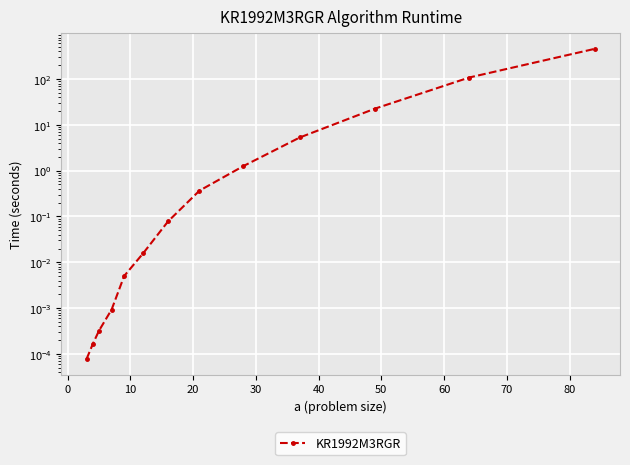

How many lines are shown in the chart?

1